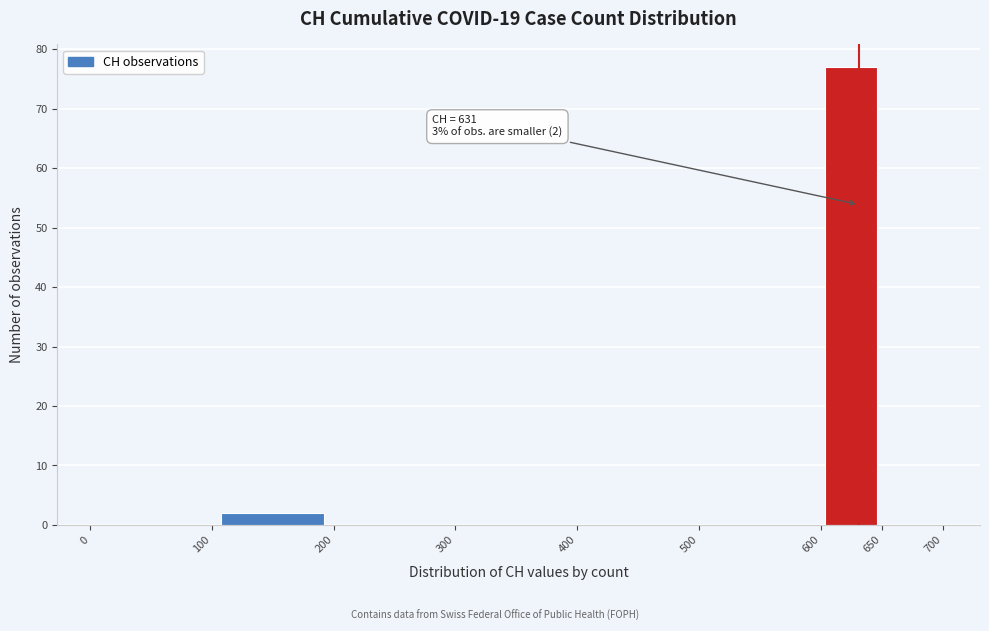

Over which range of the x-axis is the bar tallest?

600 to 650